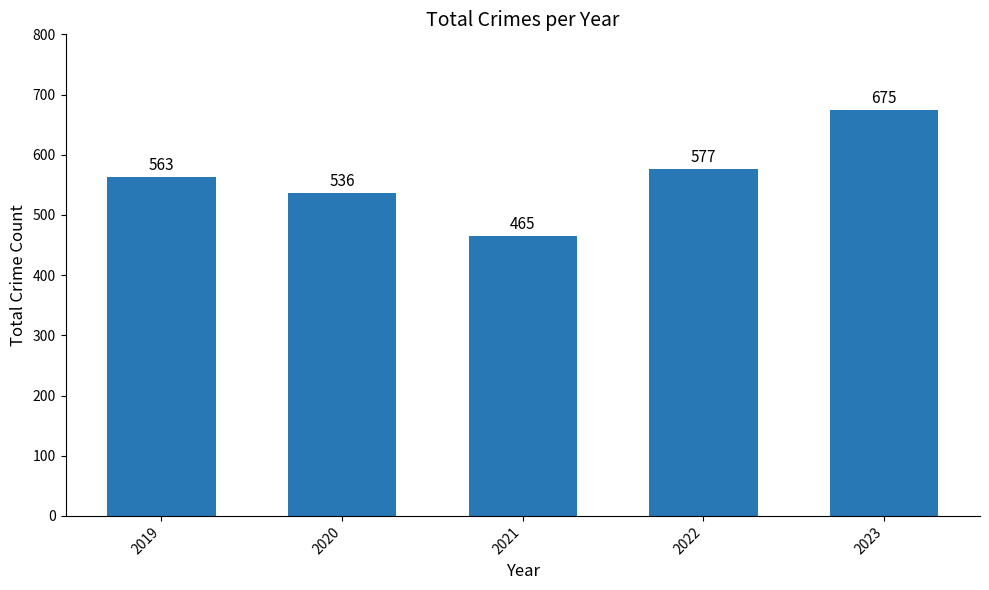

The value at 2022 is 577. True or false?

True